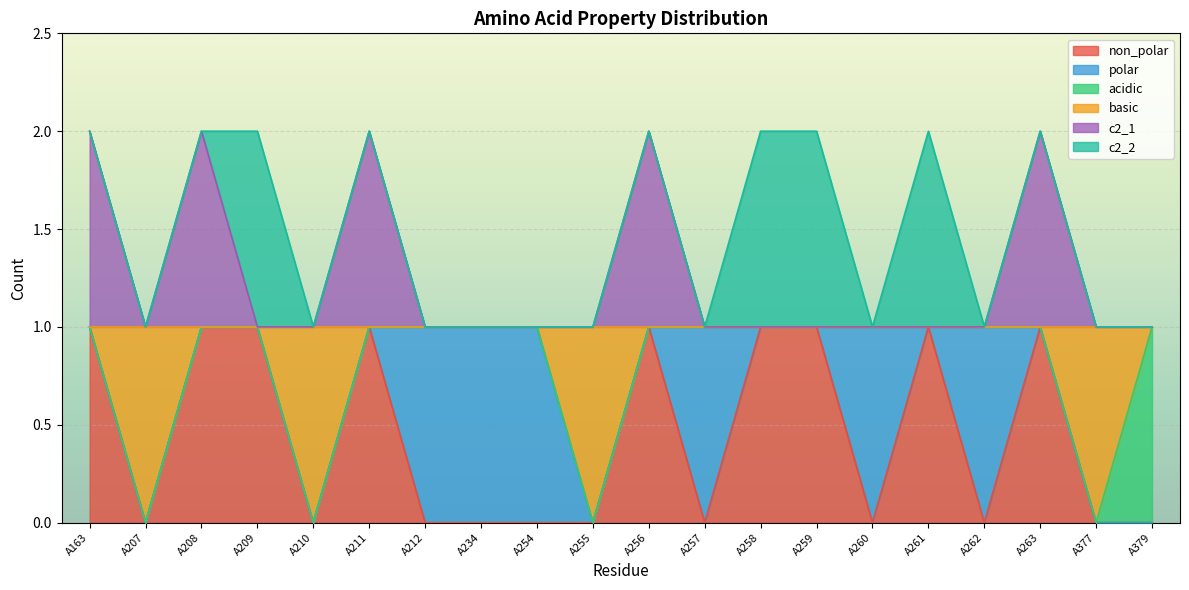

What is the maximum value for basic?

1